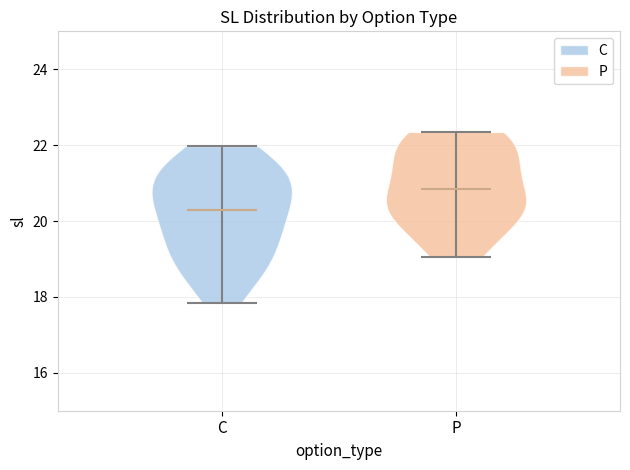

What is the highest point the violin for C reaches on the y-axis? The values are not printed on the chart, so give them approximately, as read against the axis.

22.0